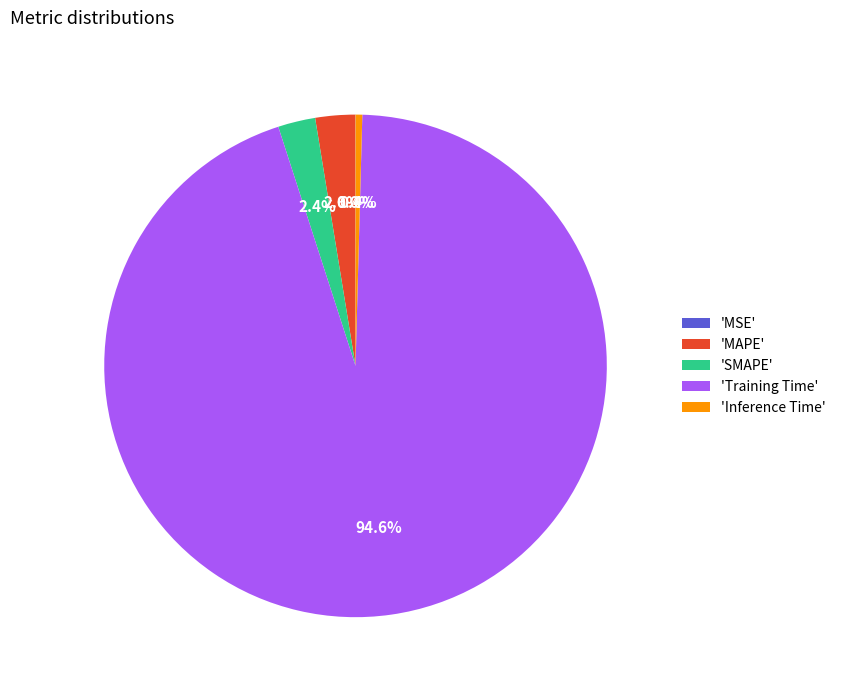

Is 'Training Time' the majority of the pie?

Yes